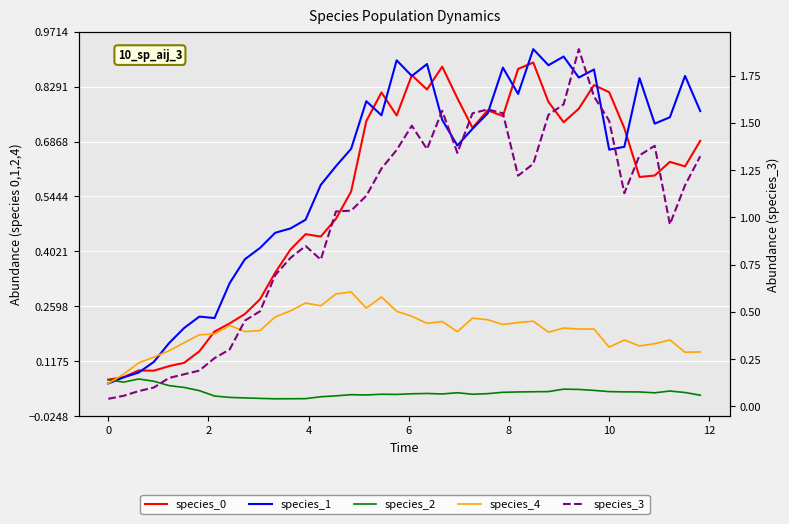

How many intersections are there between species_1 and species_3?

3